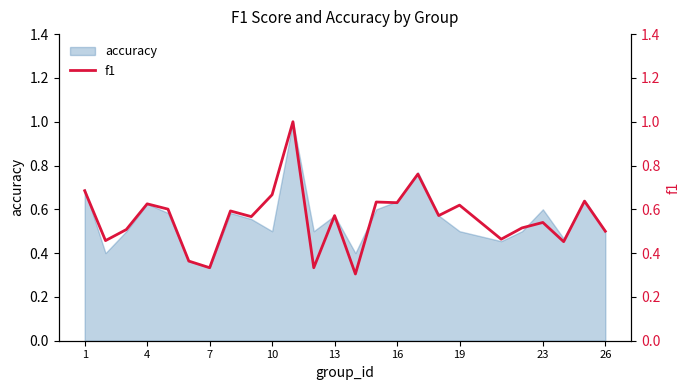

Is it true that accuracy equals 0.7 at 1?

True